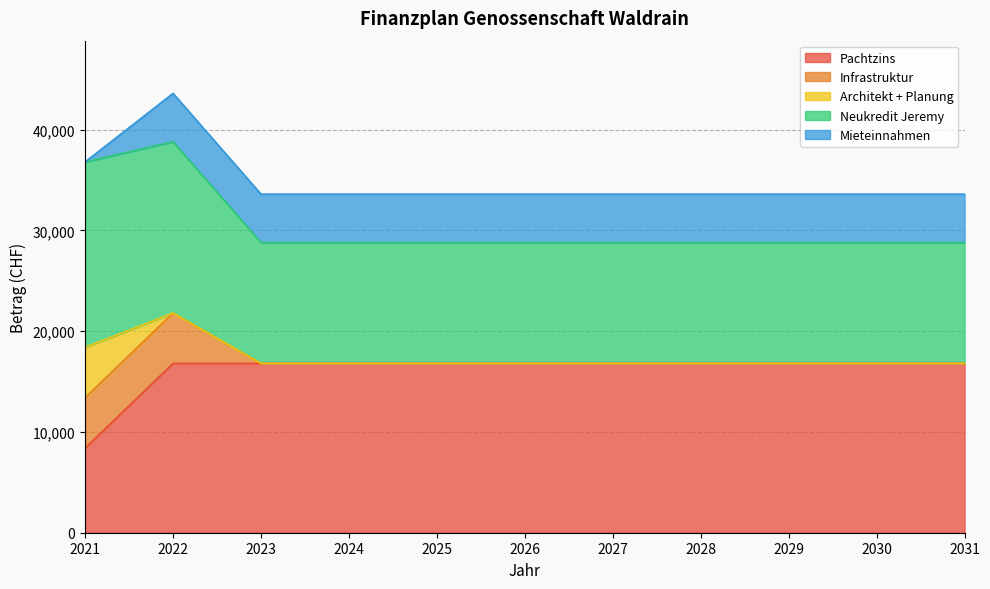

At which label does Neukredit Jeremy reach its minimum?

2023